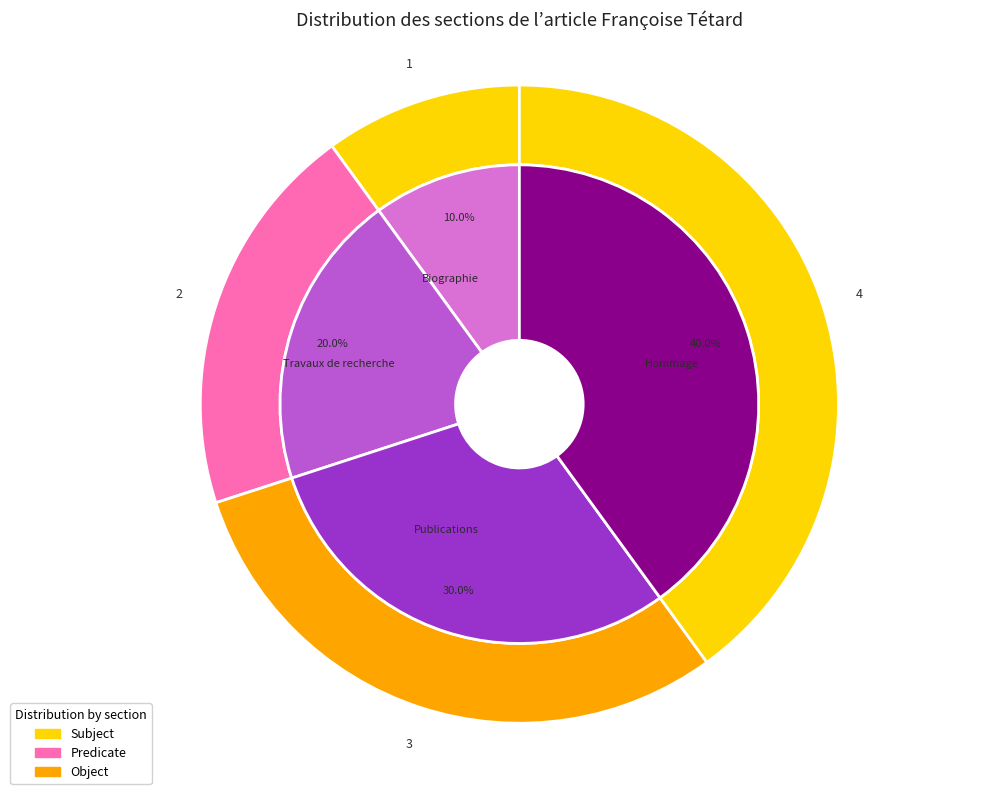

To the nearest percent, what is the combined percentage of Biographie and Hommage?

50%